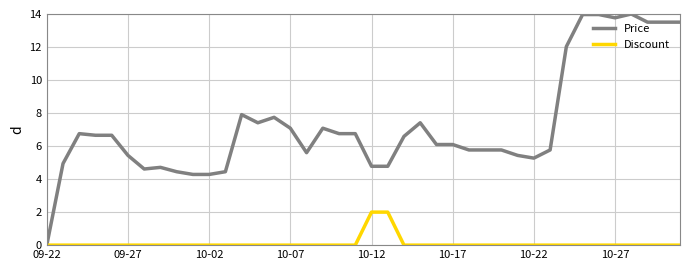

Which series has the largest total across all categories?

Price